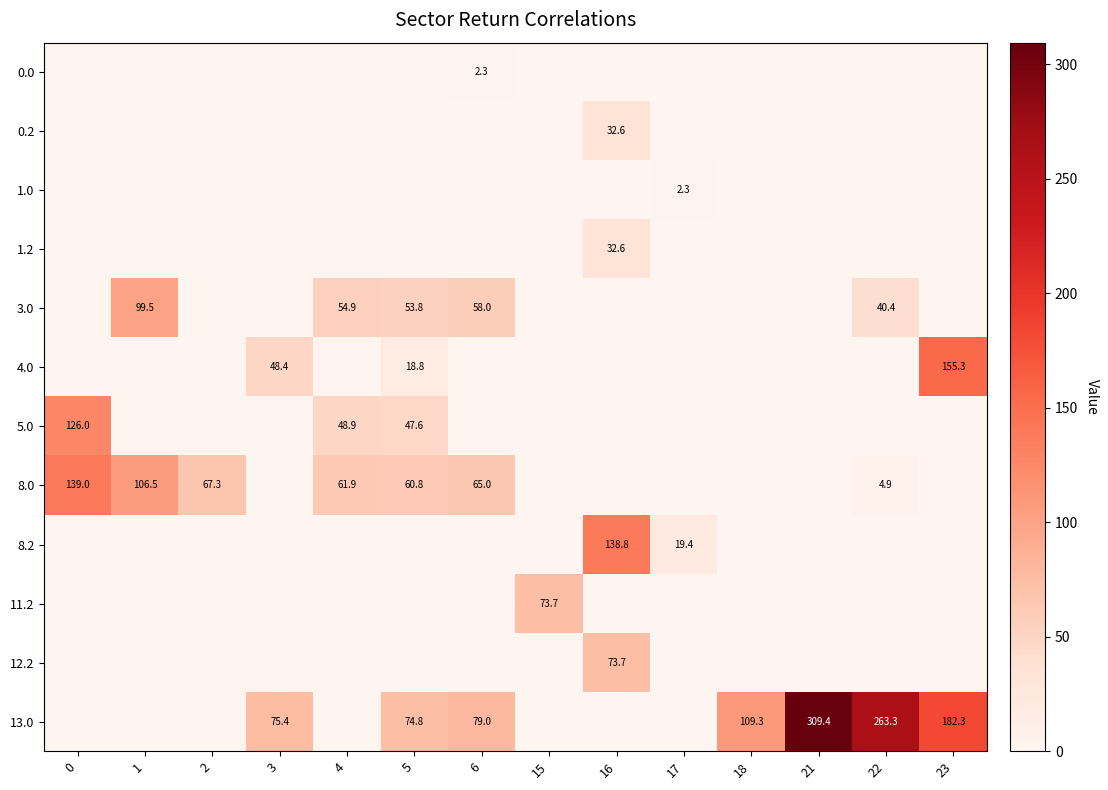

The value of 3.0 at 1 is 99.5. True or false?

True